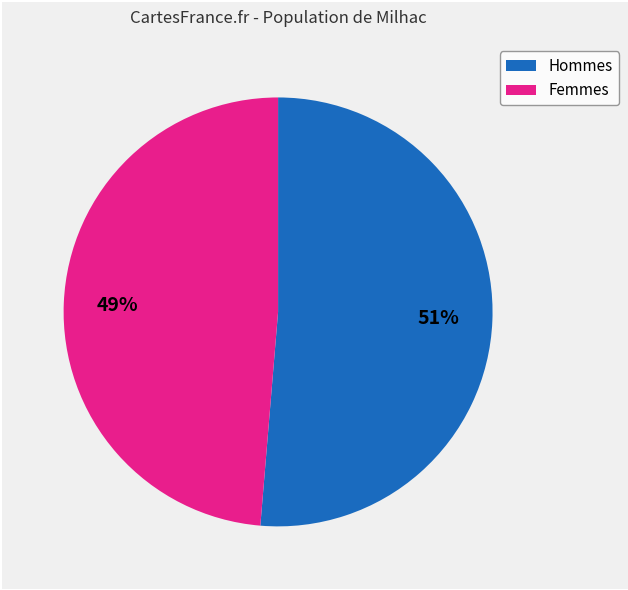

How many segments does this pie chart have?

2